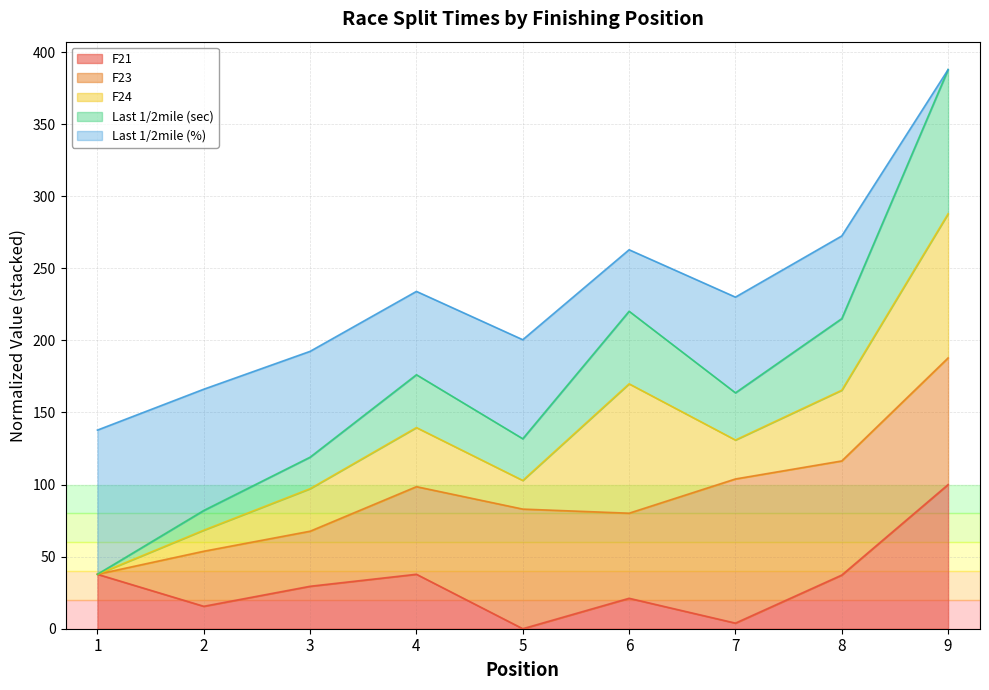

What are all the series names shown in the legend?

F21, F23, F24, Last 1/2mile (sec), Last 1/2mile (%)